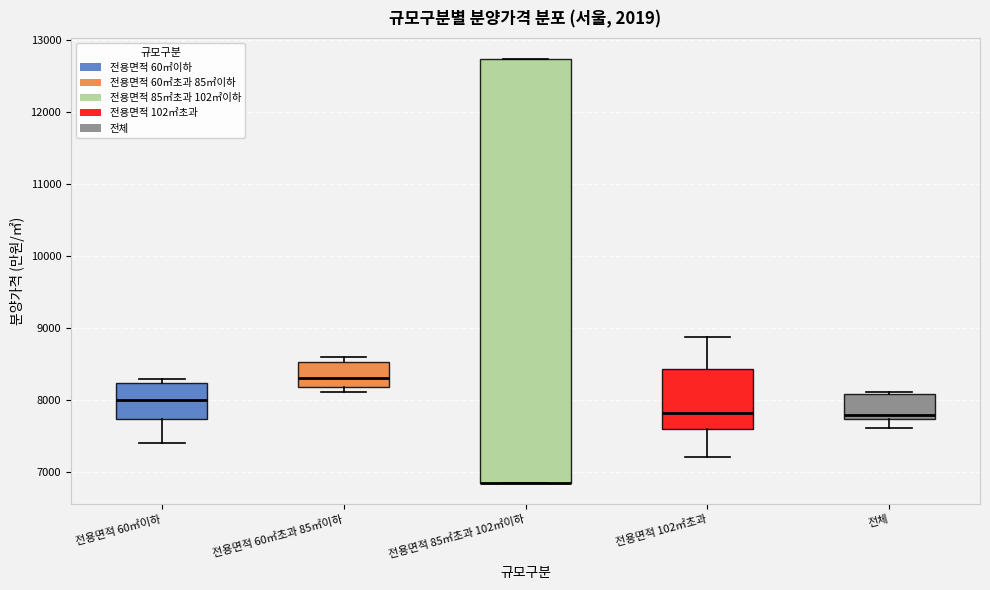

Reading left to right, read every box against the y-axis: the position of its median line, the range the box covers, and the ends of its whiskers. The values are not printed on the chart, so give them approximately, as read against the axis.

전용면적 60㎡이하: median 8000, box 7700 to 8200, whiskers 7400 to 8300
전용면적 60㎡초과 85㎡이하: median 8300, box 8200 to 8500, whiskers 8100 to 8600
전용면적 85㎡초과 102㎡이하: median 6800 (drawn on the box's lower edge), box 6800 to 12700, whiskers 6800 to 12700
전용면적 102㎡초과: median 7800, box 7600 to 8400, whiskers 7200 to 8900
전체: median 7800, box 7700 to 8100, whiskers 7600 to 8100